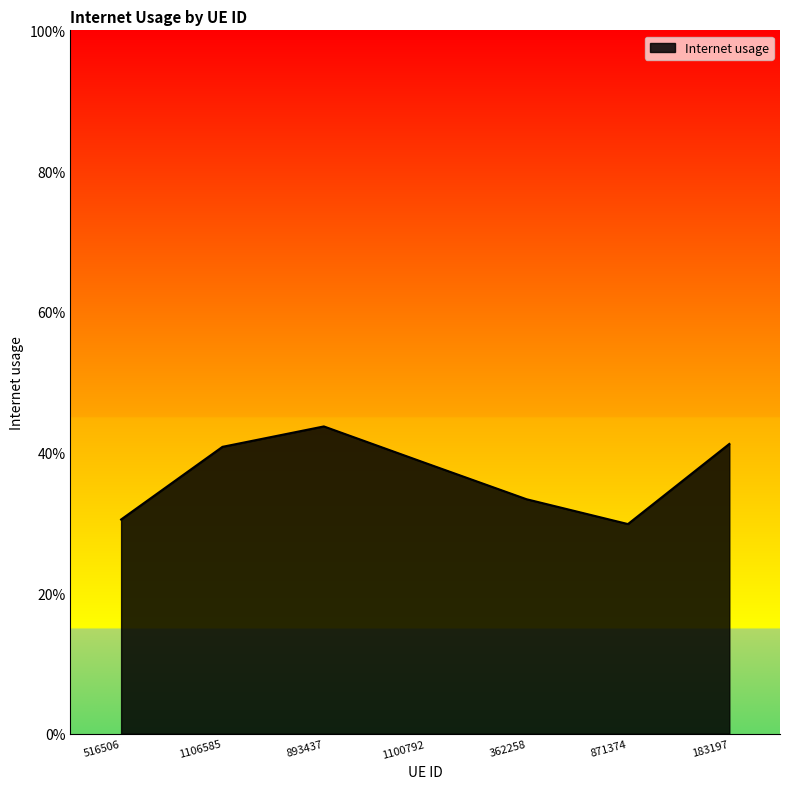

What is the approximate value at 1100792?

0.4